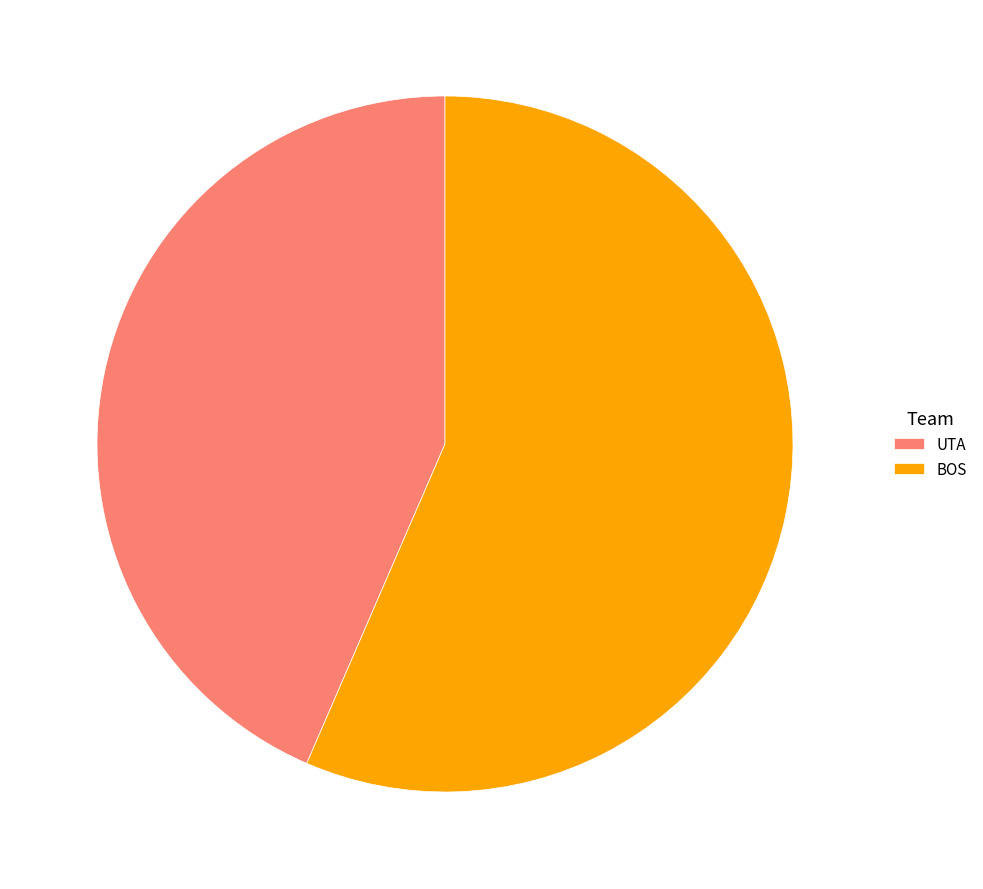

Is it true that UTA is 43% of the pie?

True